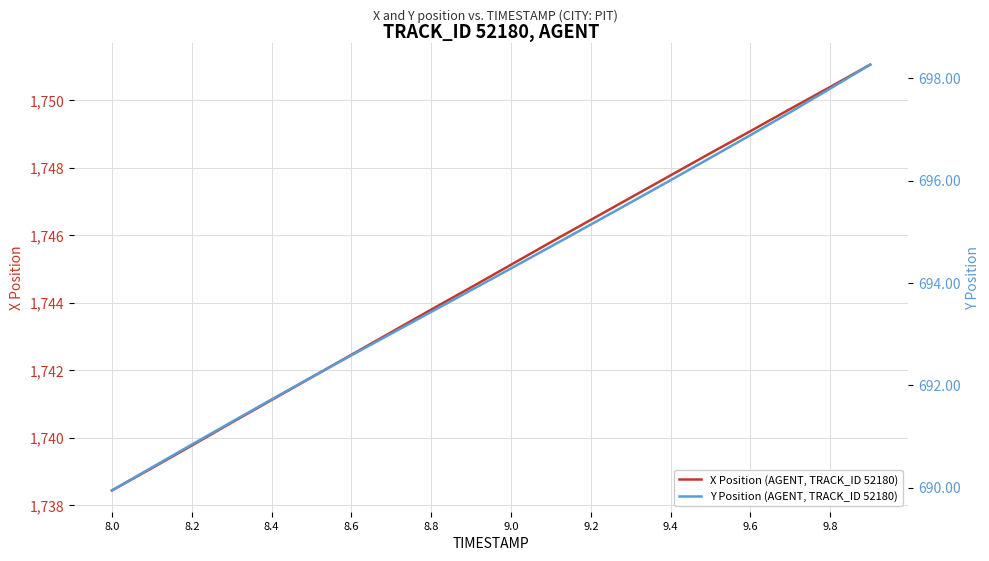

At which label does X Position (AGENT, TRACK_ID 52180) reach its minimum?

8.0